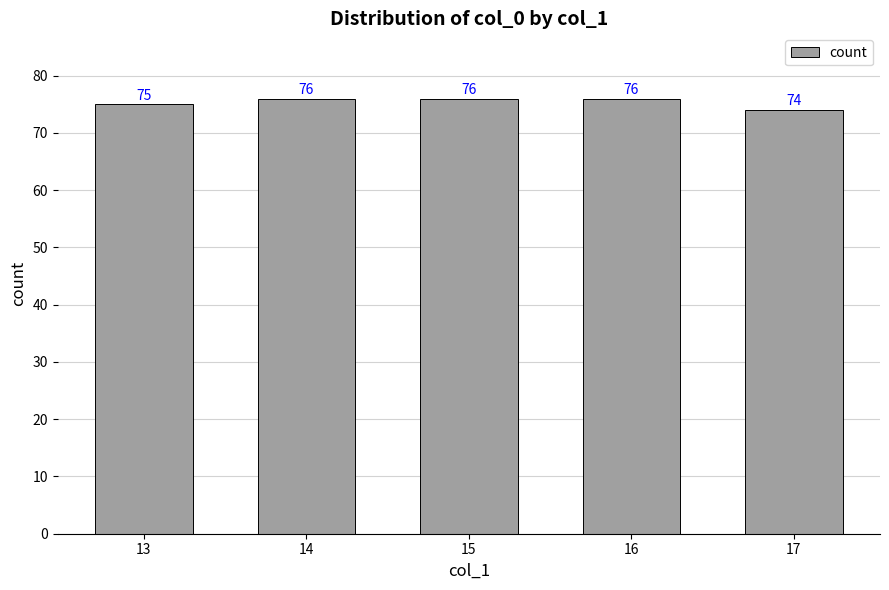

What is the difference between the values at 14 and 13?

1